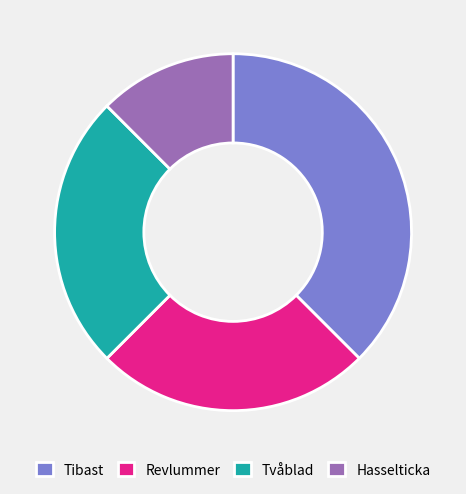

Does any single category account for the majority?

No